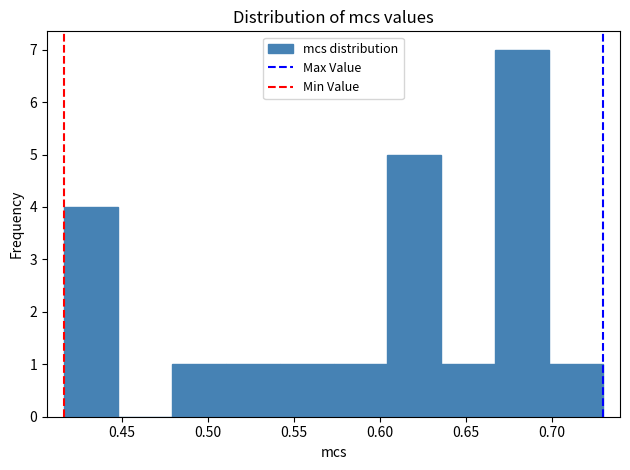

Reading left to right, list every bar in this chart as the range it spans on the x-axis followed by its height. Neither the bar edges nor the heights are printed on the chart, so give them approximately, as read against the axes.

0.415 to 0.450: 4
0.450 to 0.480: 0
0.480 to 0.510: 1
0.510 to 0.540: 1
0.540 to 0.575: 1
0.575 to 0.605: 1
0.605 to 0.635: 5
0.635 to 0.665: 1
0.665 to 0.700: 7
0.700 to 0.730: 1